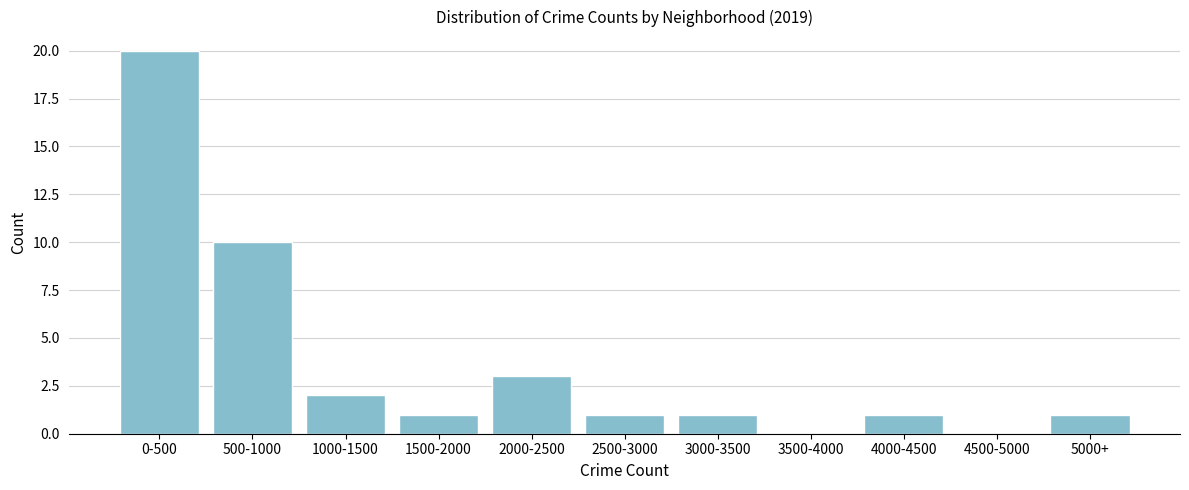

What is the maximum value shown in the chart?

20